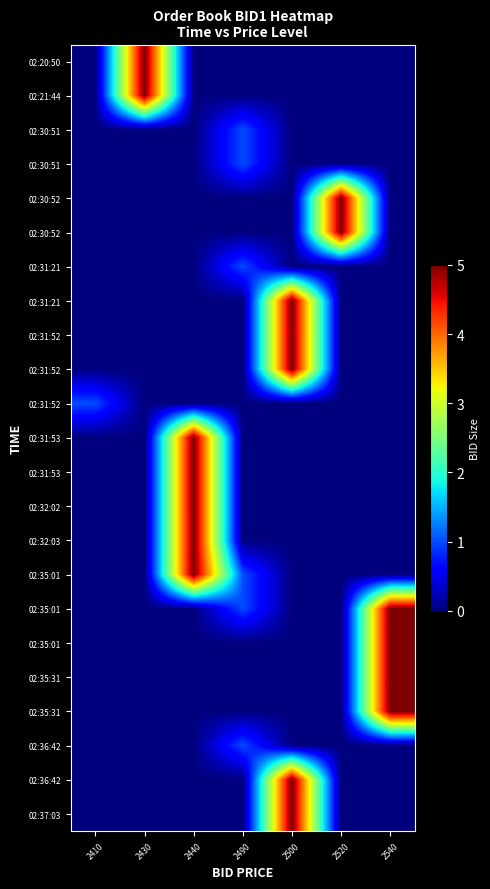

How many series are shown in this chart?

23